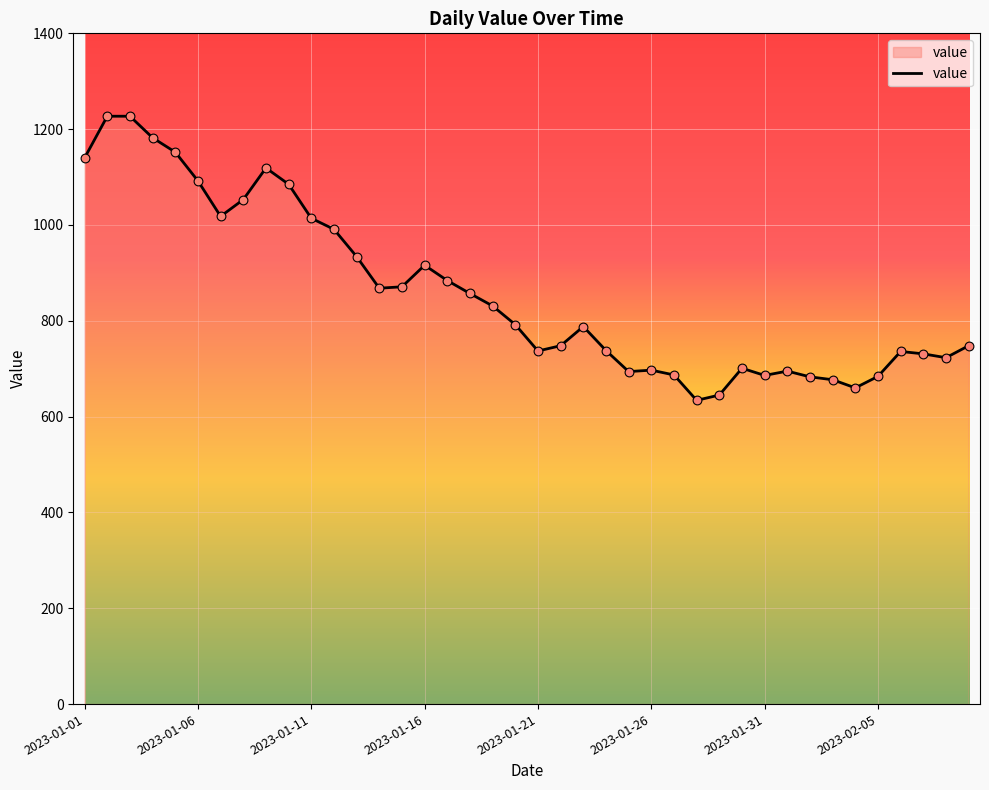

What is the difference between the maximum and minimum values?

593